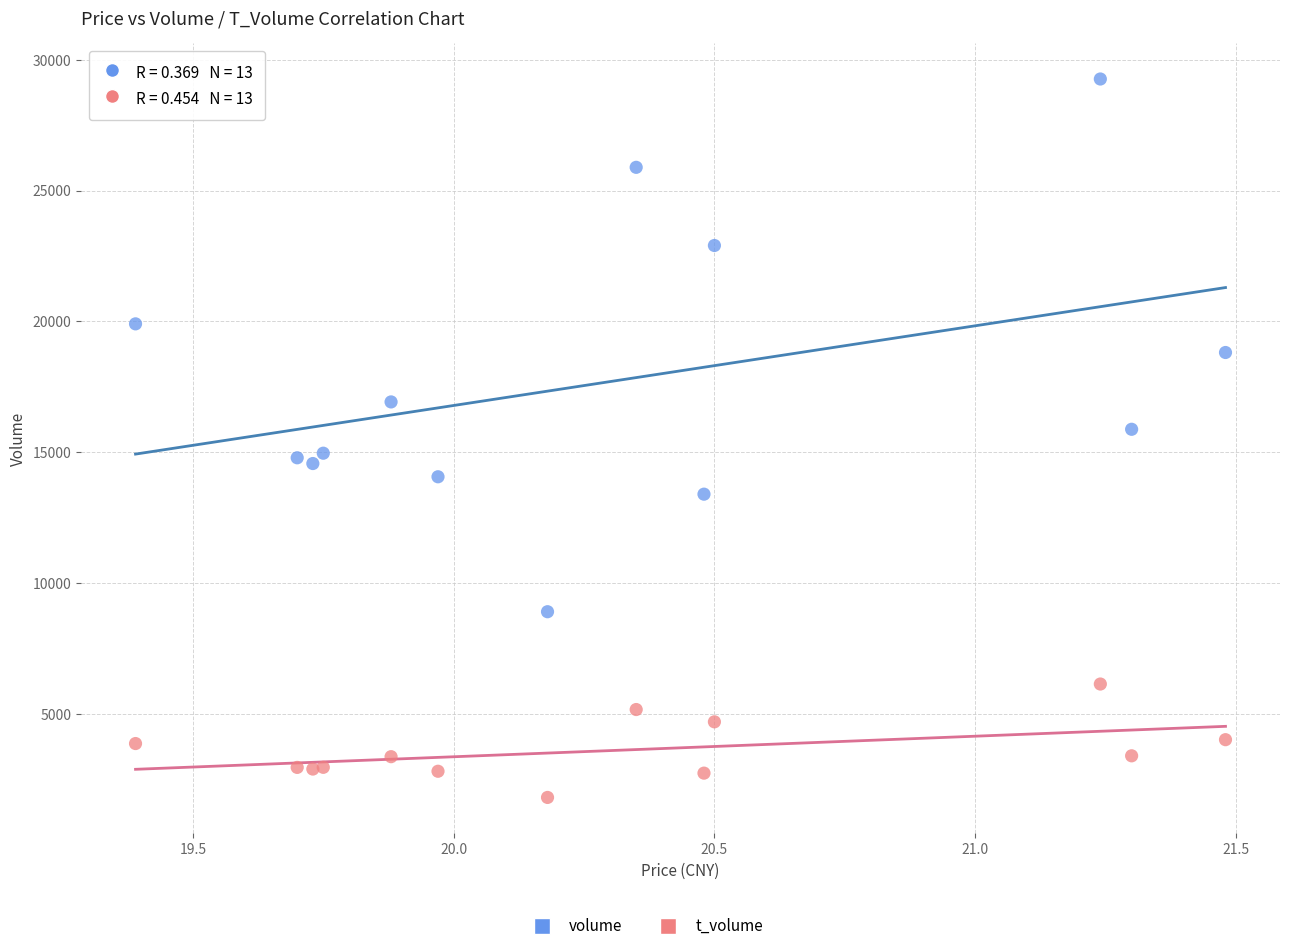

Which series has the largest Y range (max minus min)?

volume